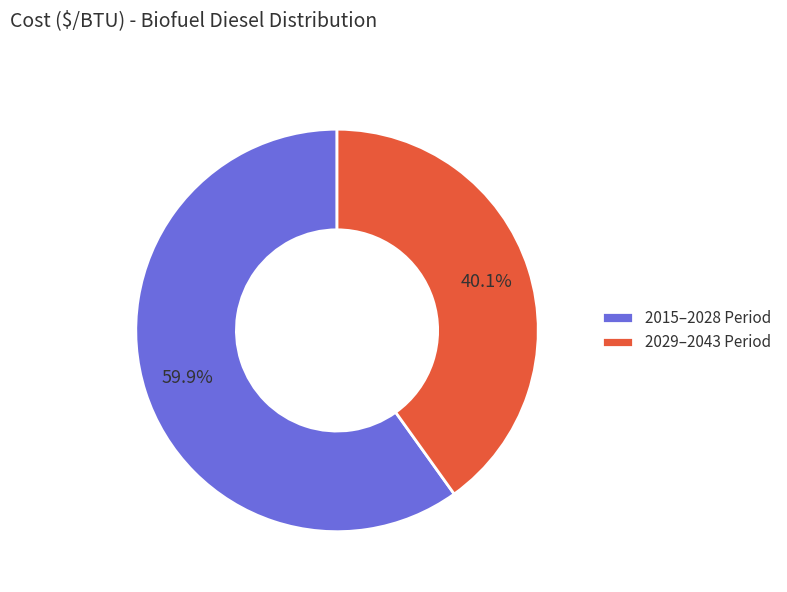

What is the largest slice in the pie chart?

2015–2028 Period